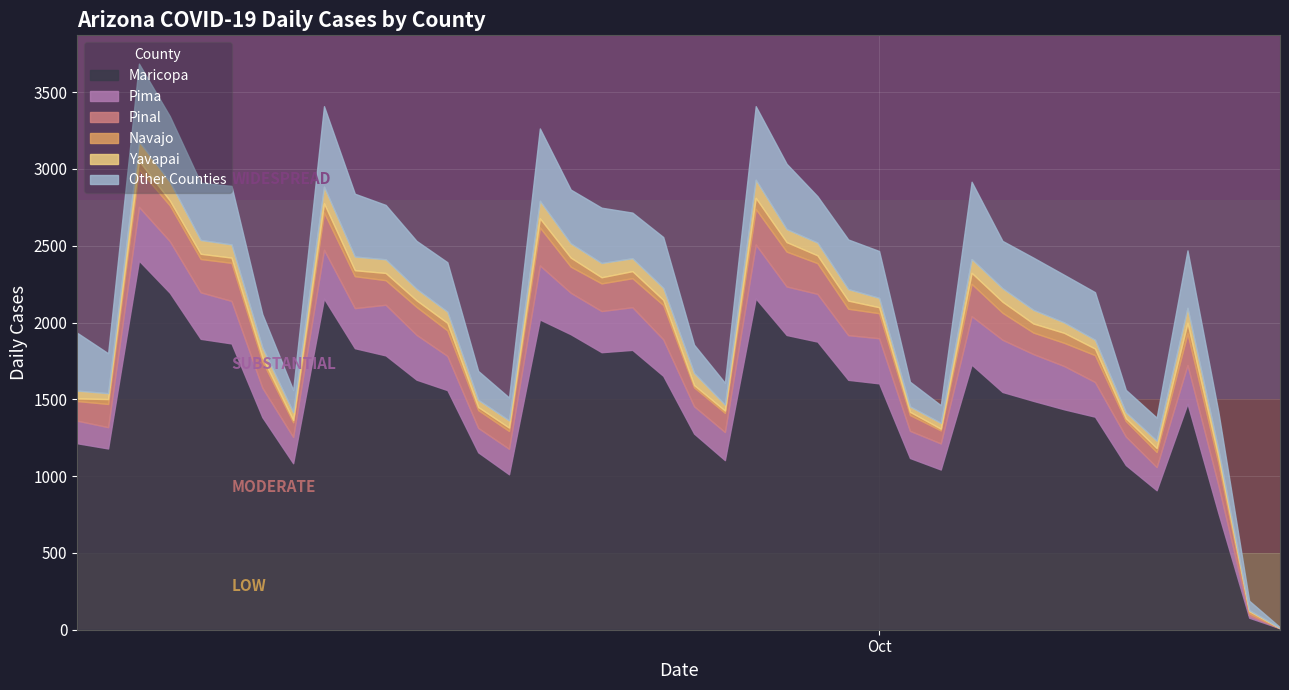

What is the highest value of the Maricopa series?

2403